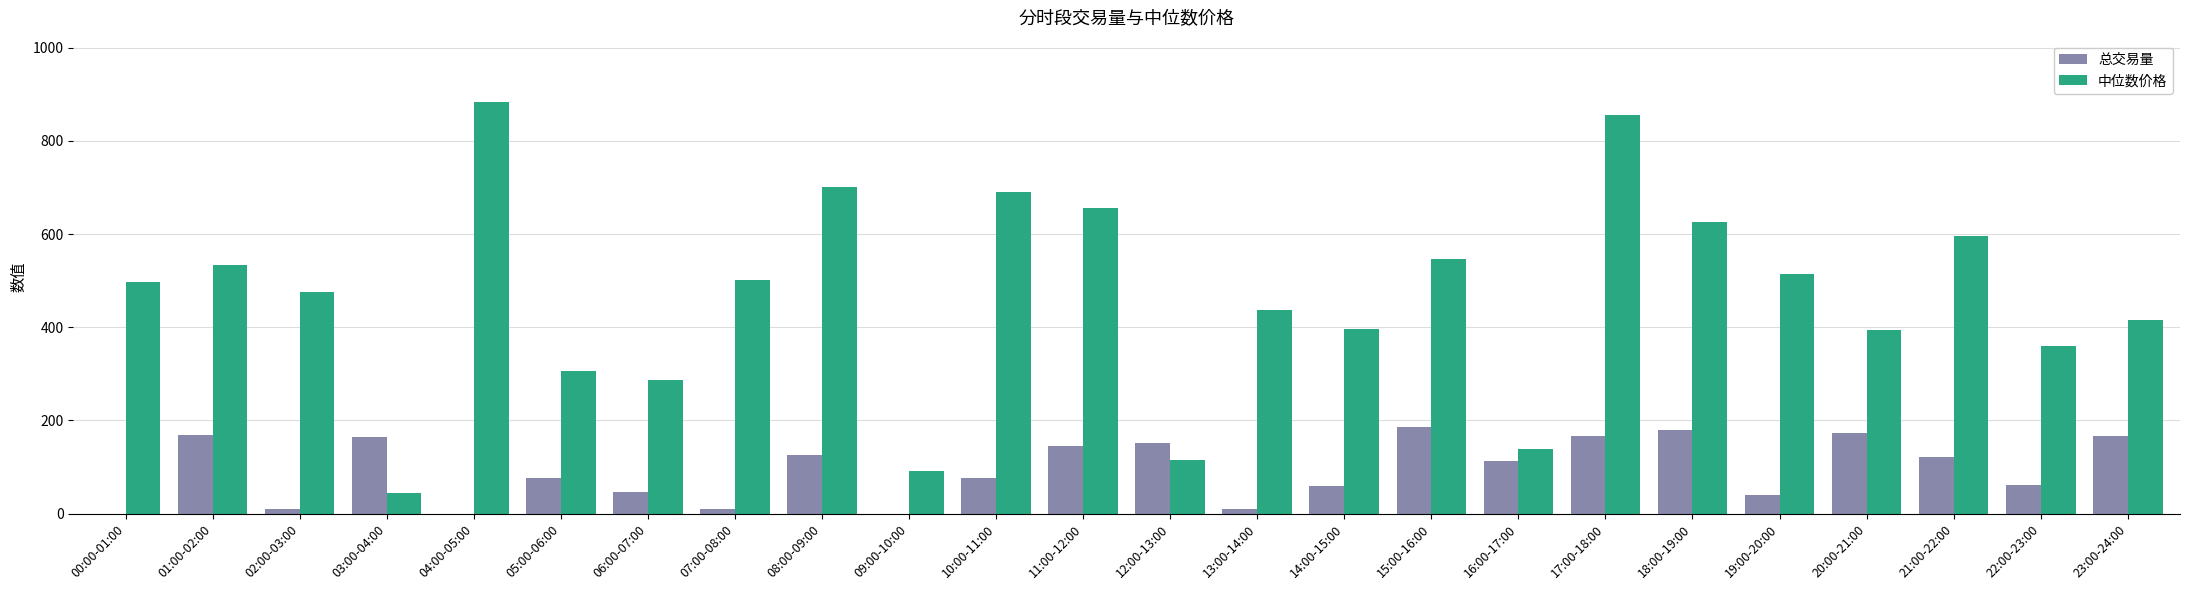

What is the sum of the 中位数价格 values at 22:00-23:00 and 21:00-22:00?

955.9